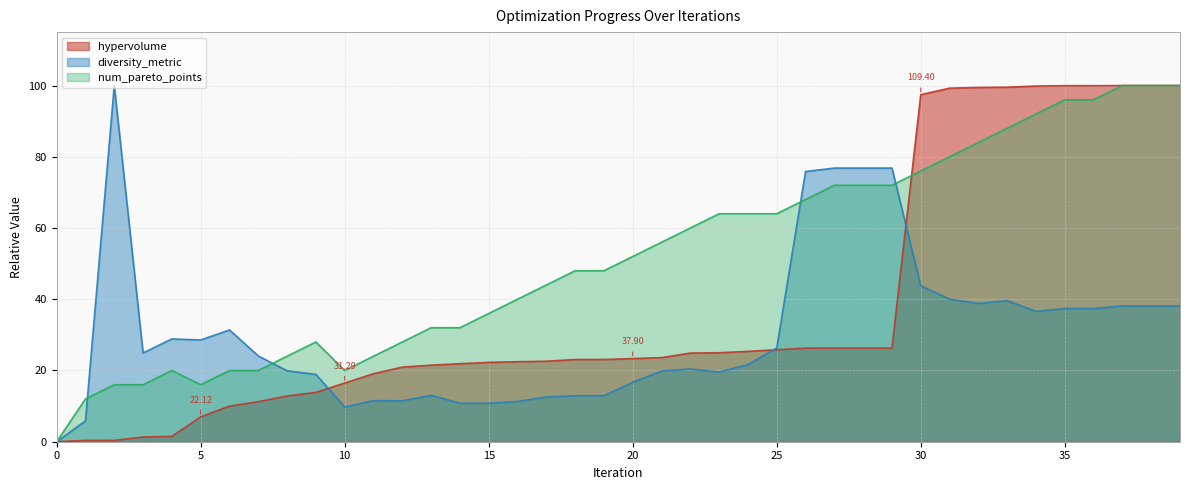

What is the total value across all series at 1?

18.2